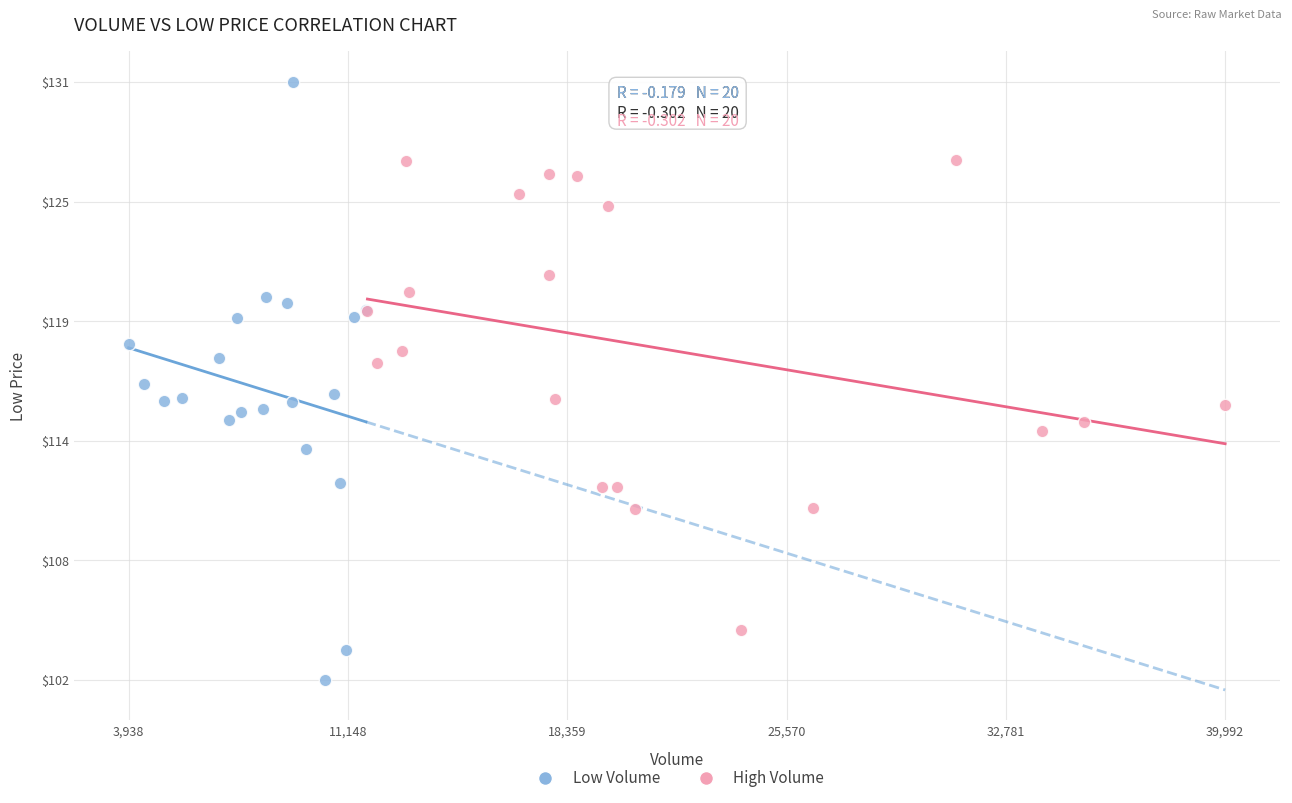

What are all the series names shown in the legend?

Low Volume, High Volume